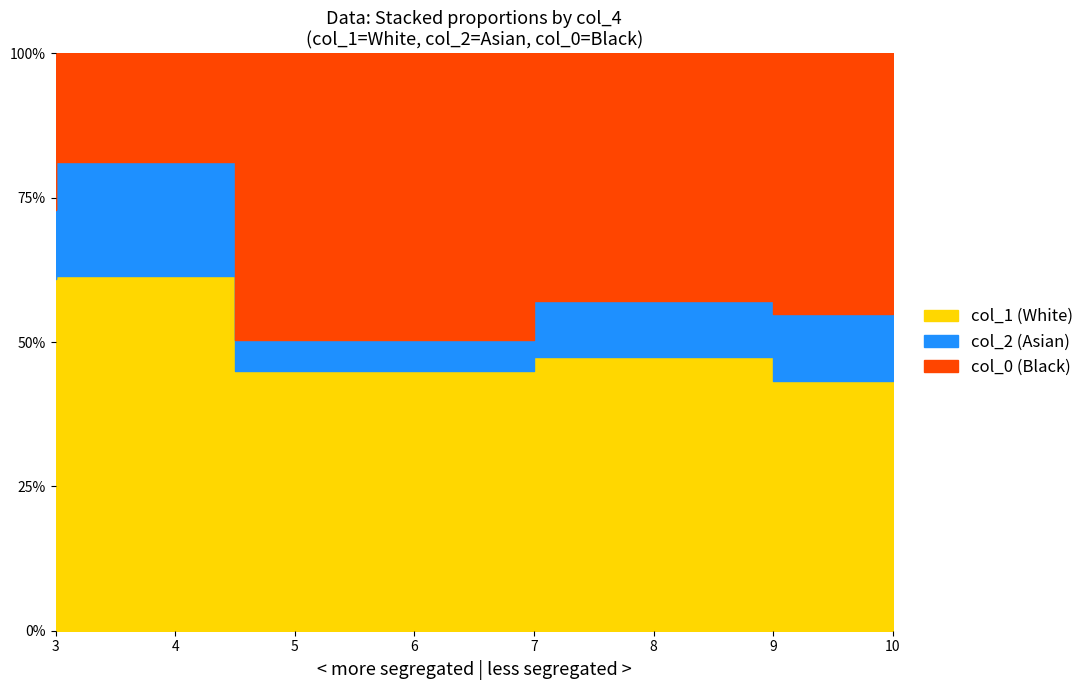

At which category is the sum across all series the highest?

10